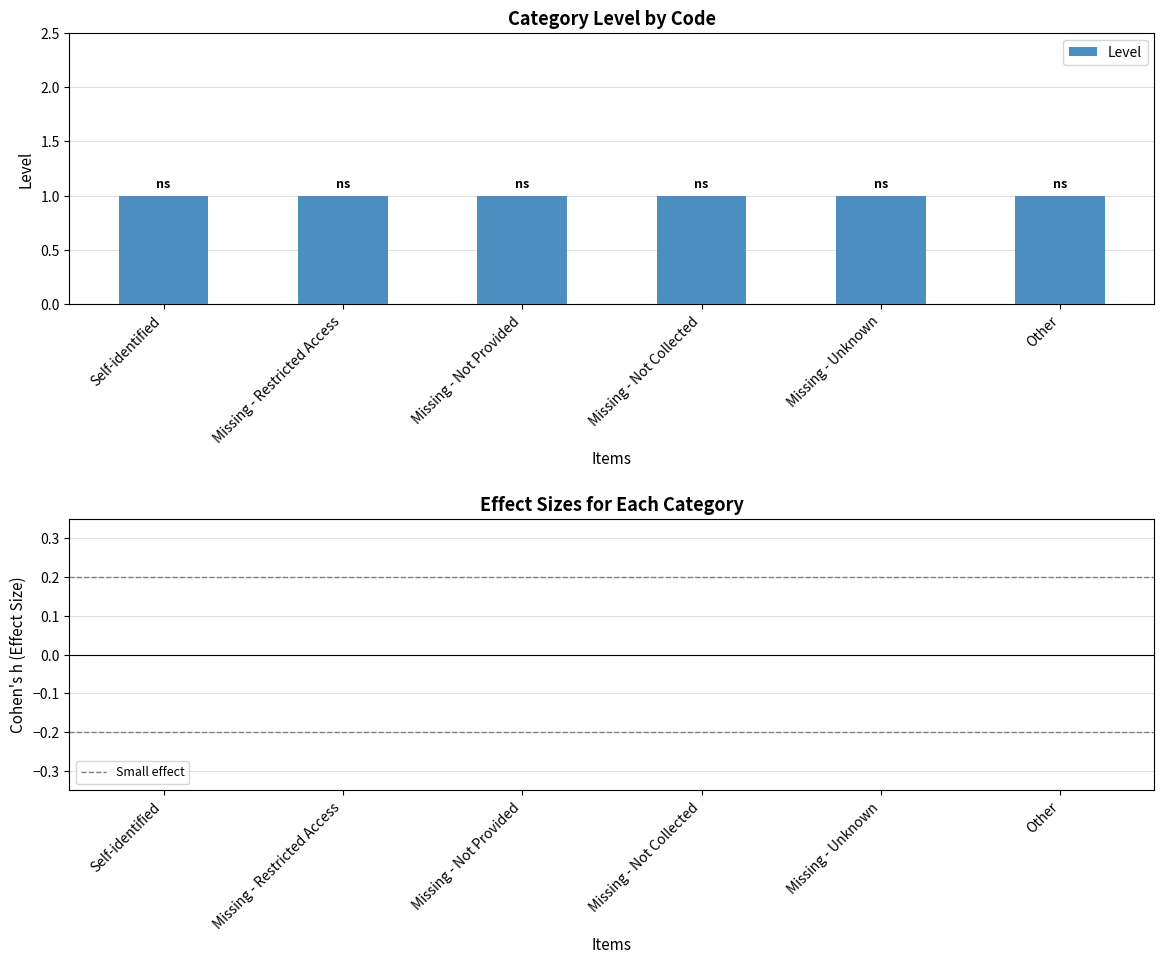

Which category has the lowest value across all series?

Self-identified